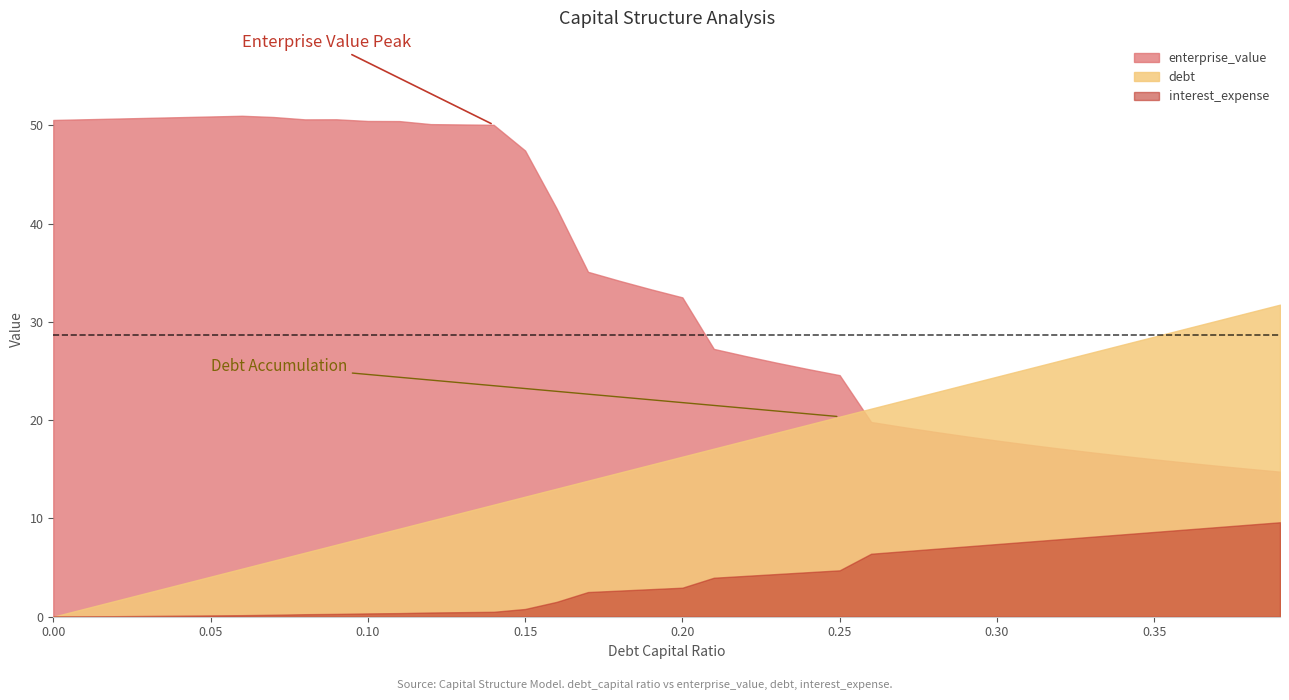

What is the approximate value of interest_expense at 0.22?

4.2